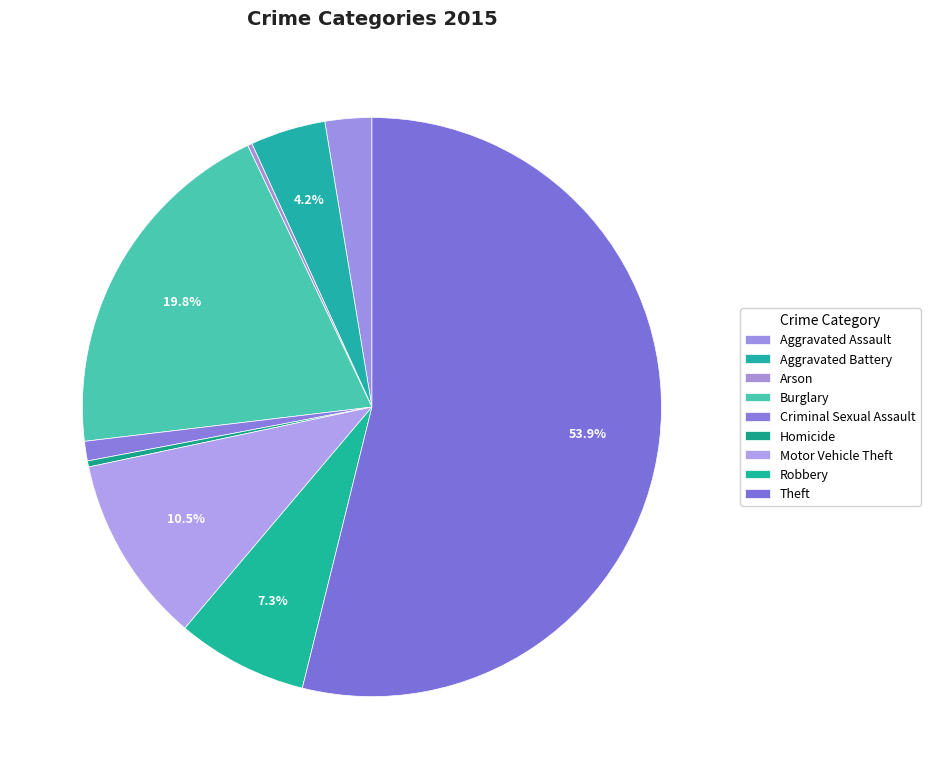

What percentage is NOT represented by Arson?

99.7%